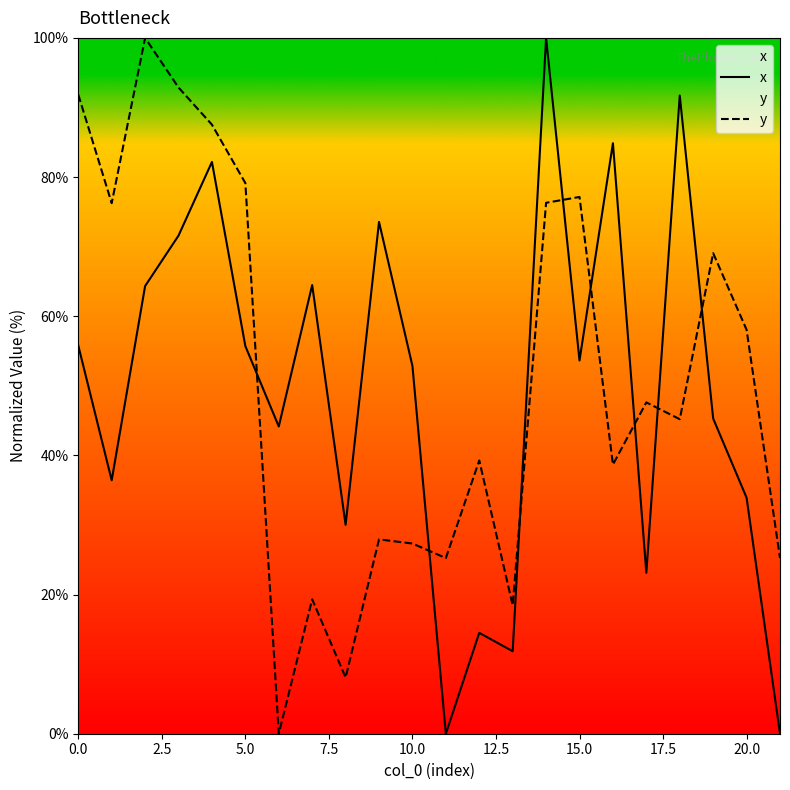

Rank the series by their maximum value, from lowest to highest.

x, y